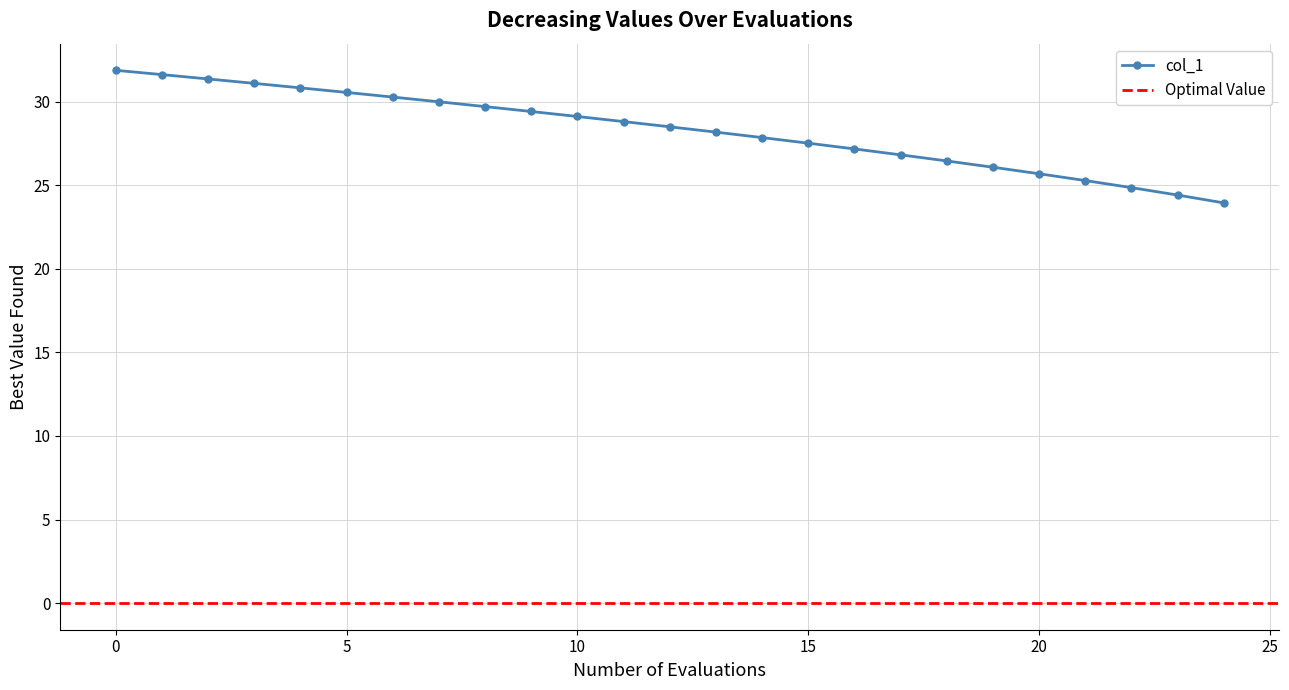

What is the change in value from 2 to 9?

-1.9